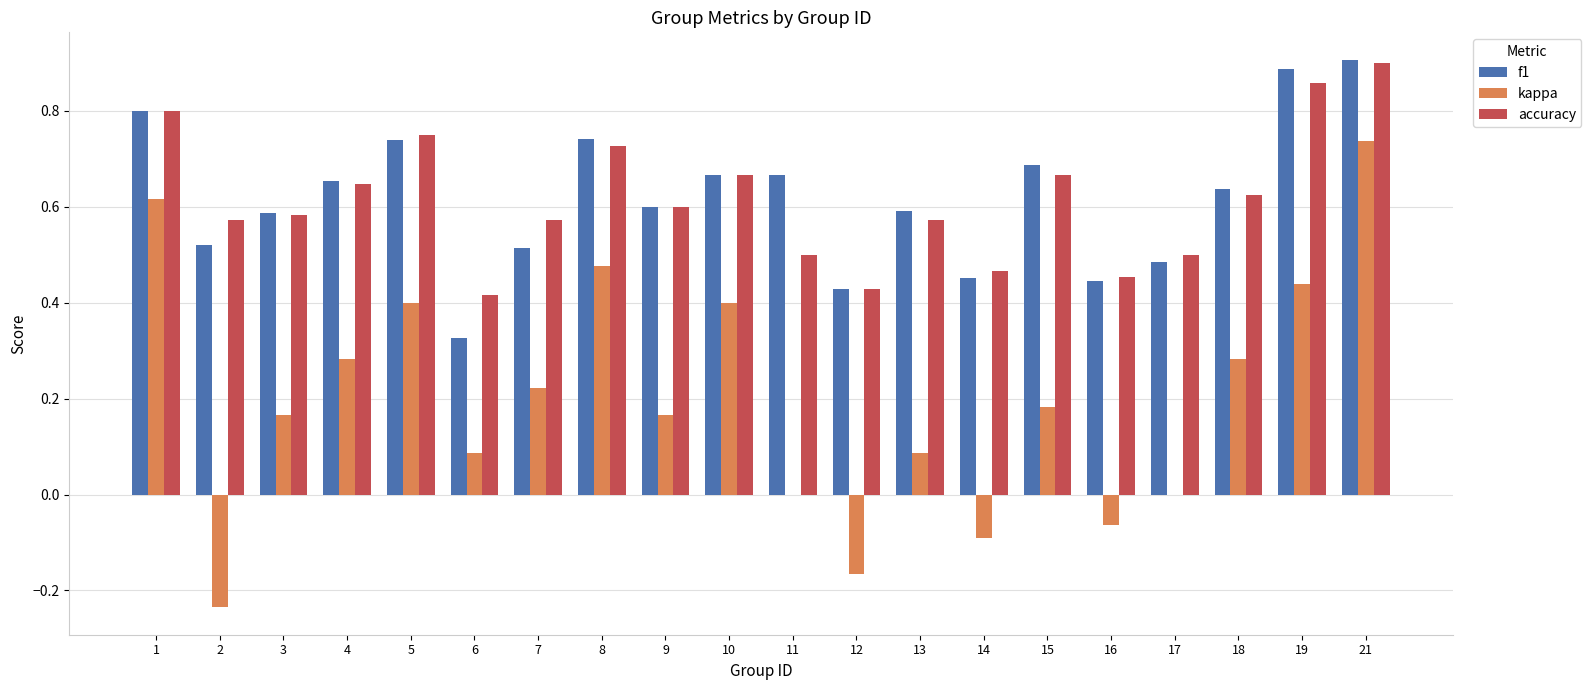

What is the sum of the kappa values at 2 and 16?

-0.3